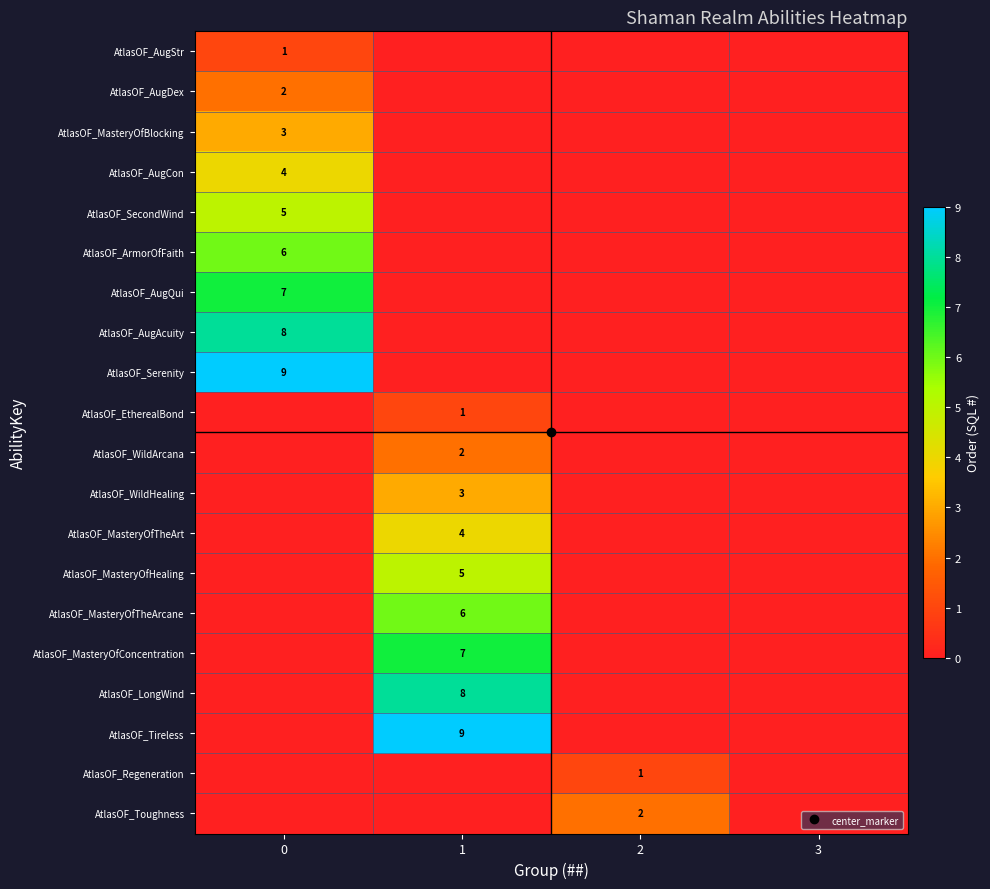

Which category has the highest value in the AtlasOF_LongWind series?

1